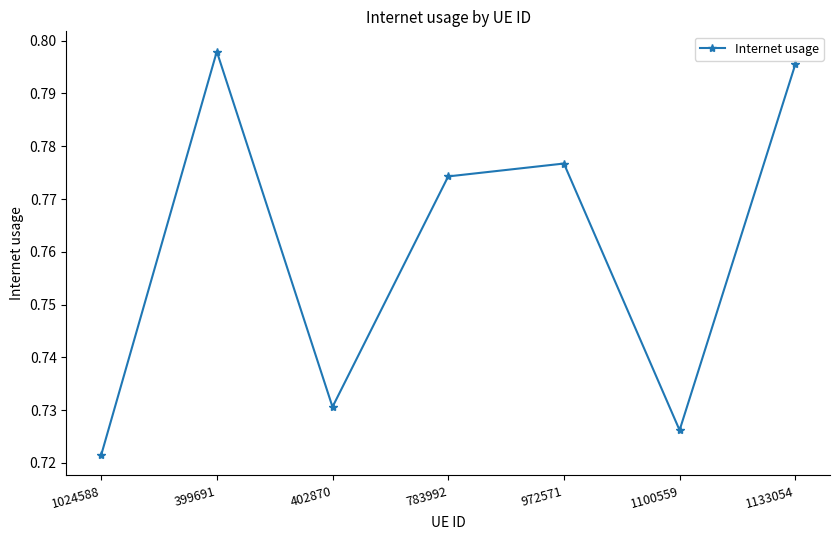

What position from the left is 1100559?

6